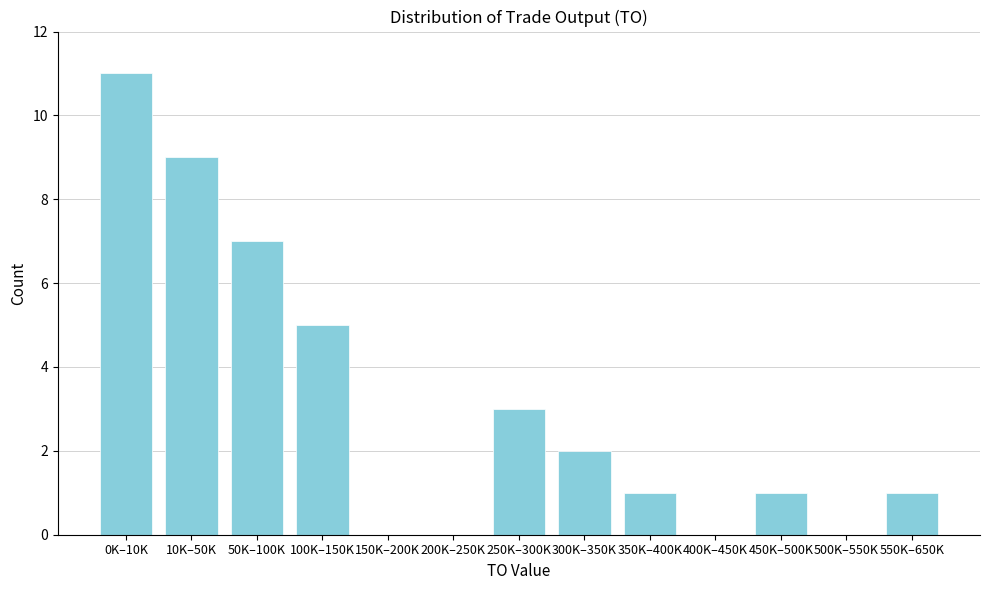

Reading left to right, extract all data points from this chart.

0K–10K=11	10K–50K=9	50K–100K=7	100K–150K=5	150K–200K=0	200K–250K=0	250K–300K=3	300K–350K=2	350K–400K=1	400K–450K=0	450K–500K=1	500K–550K=0	550K–650K=1